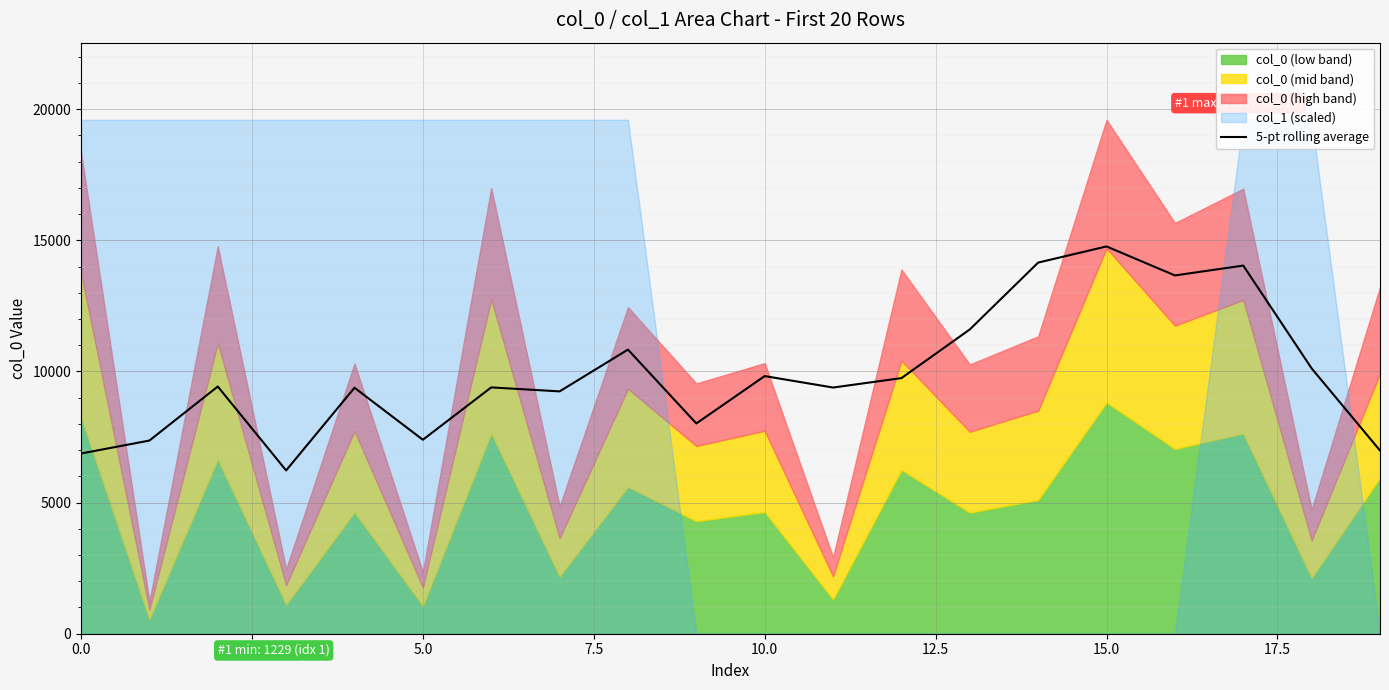

What is the lowest value of the 5-pt rolling average series?

6226.0